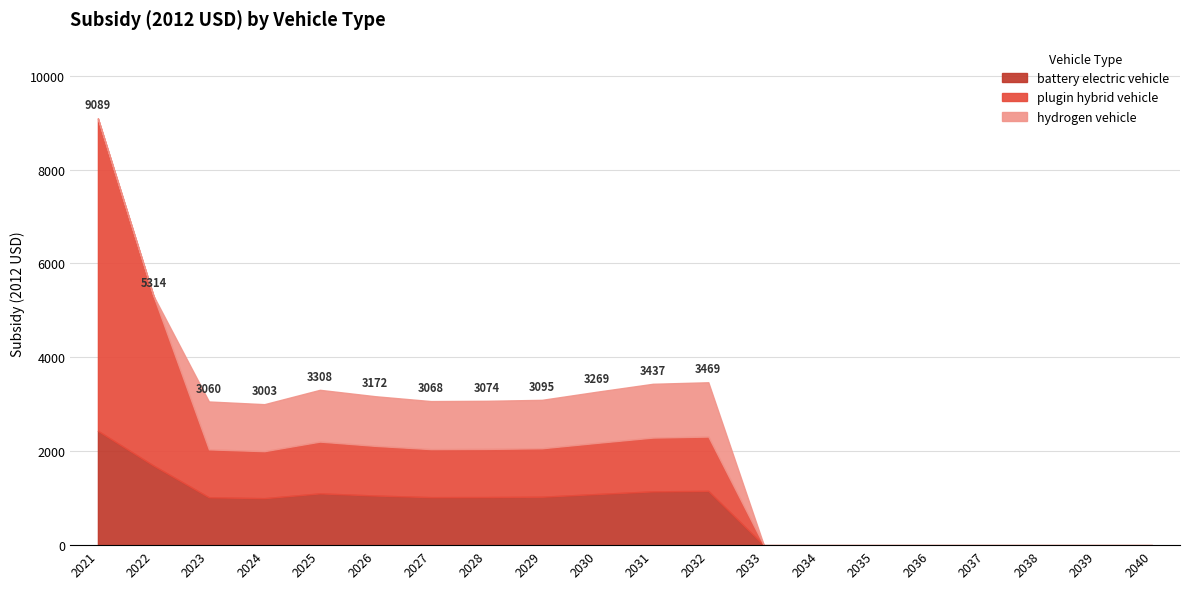

At which label does plugin hybrid vehicle reach its peak?

2021